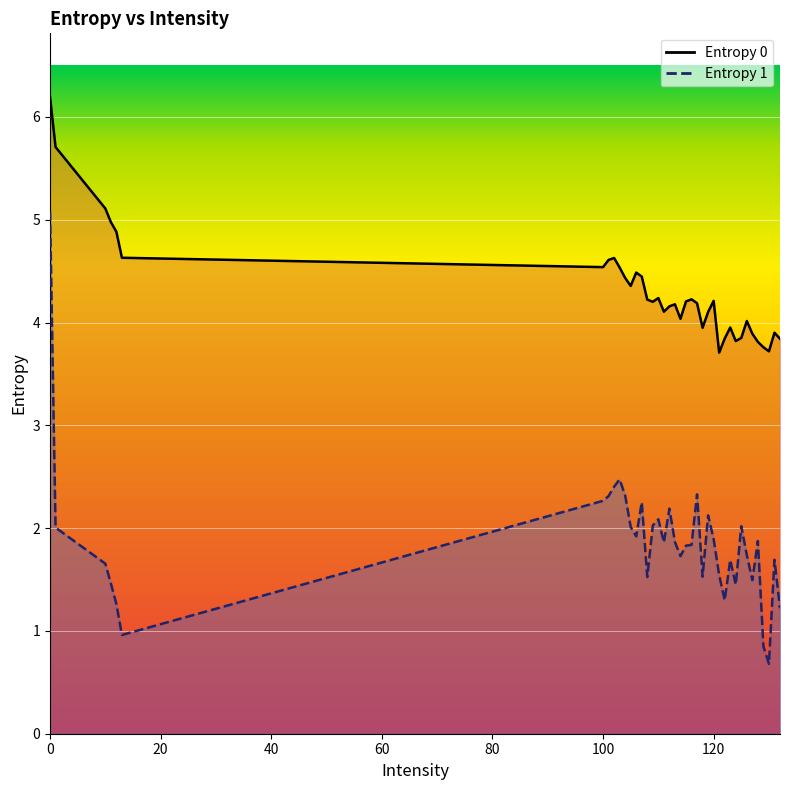

What is the highest value of the Entropy 1 series?

5.1